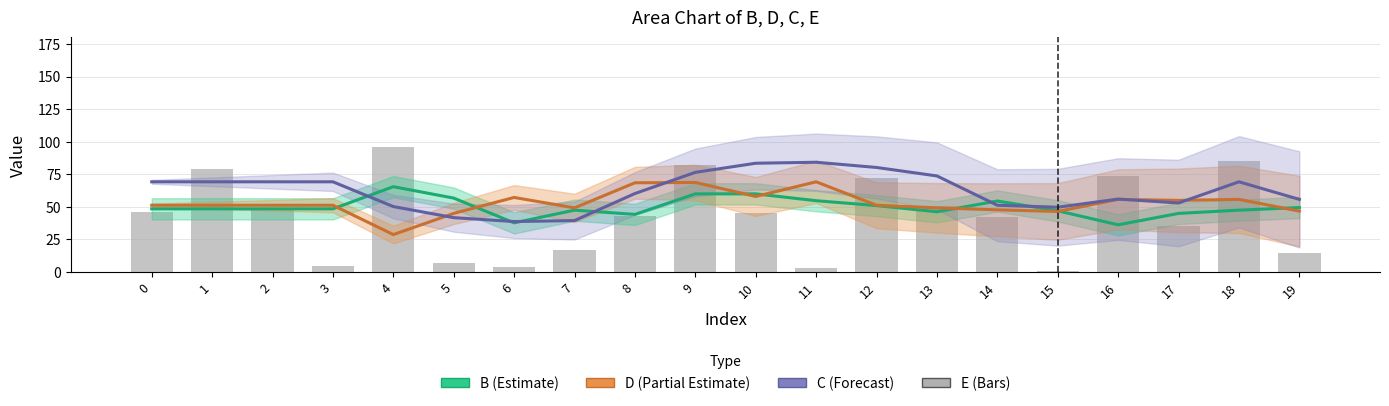

List the series in order of their peak value, lowest first.

B (Estimate), D (Partial Estimate), C (Forecast), E